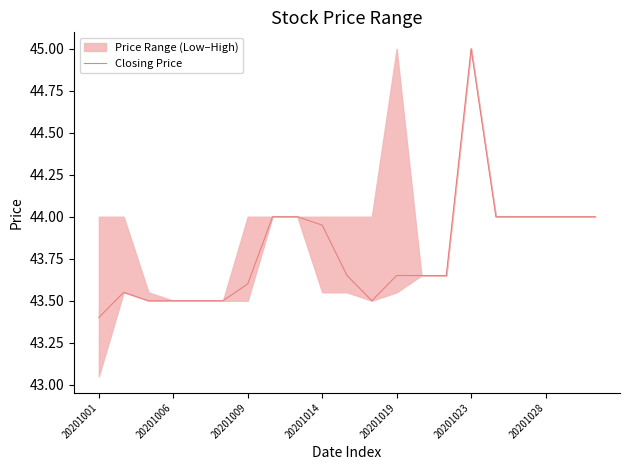

The Closing Price series shows 45.0 at 20201023. True or false?

True